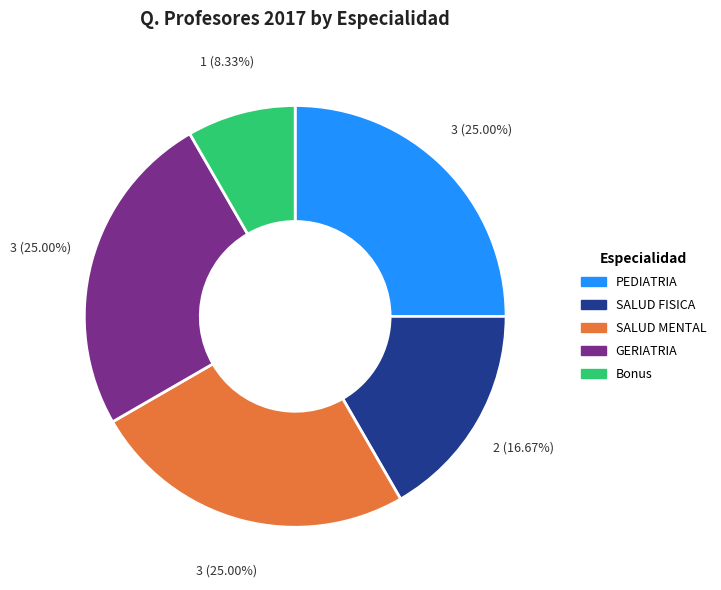

To the nearest percent, what percentage of the pie is GERIATRIA?

25%